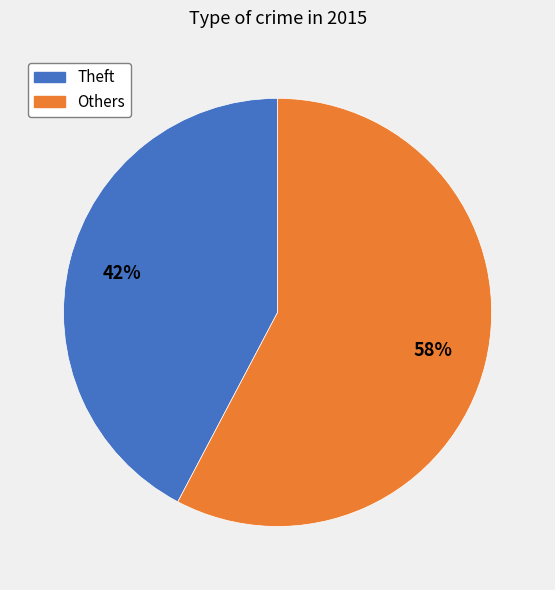

Does any single category account for the majority?

Yes